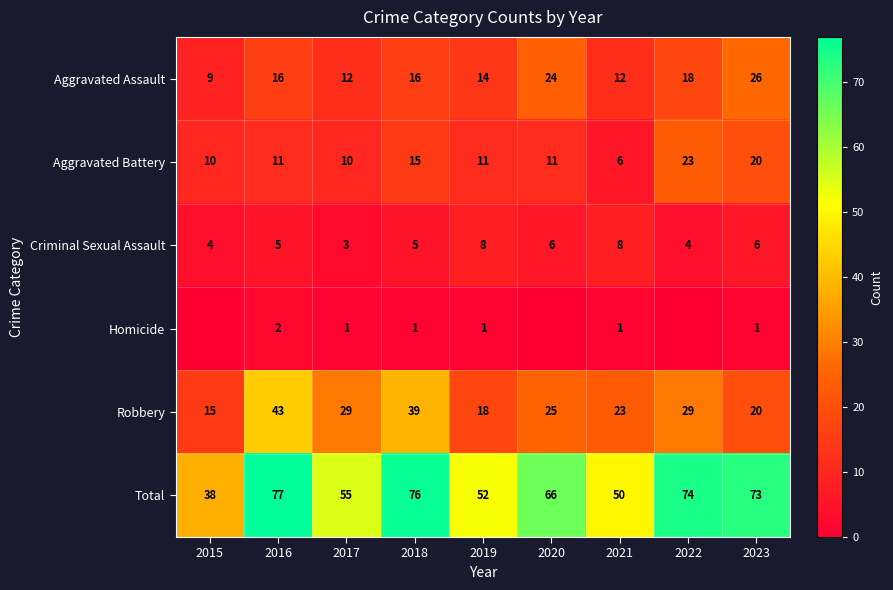

What is the difference between the highest and lowest values at 2020?

66